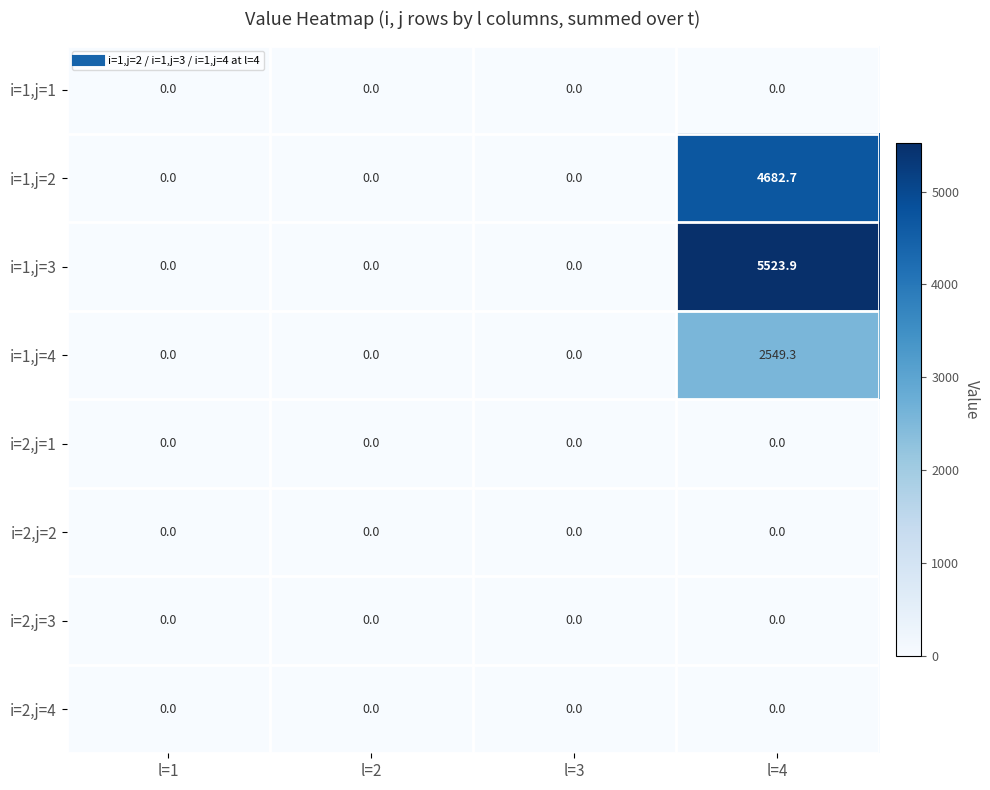

Is it true that i=1,j=3 equals 8423.3 at l=4?

False